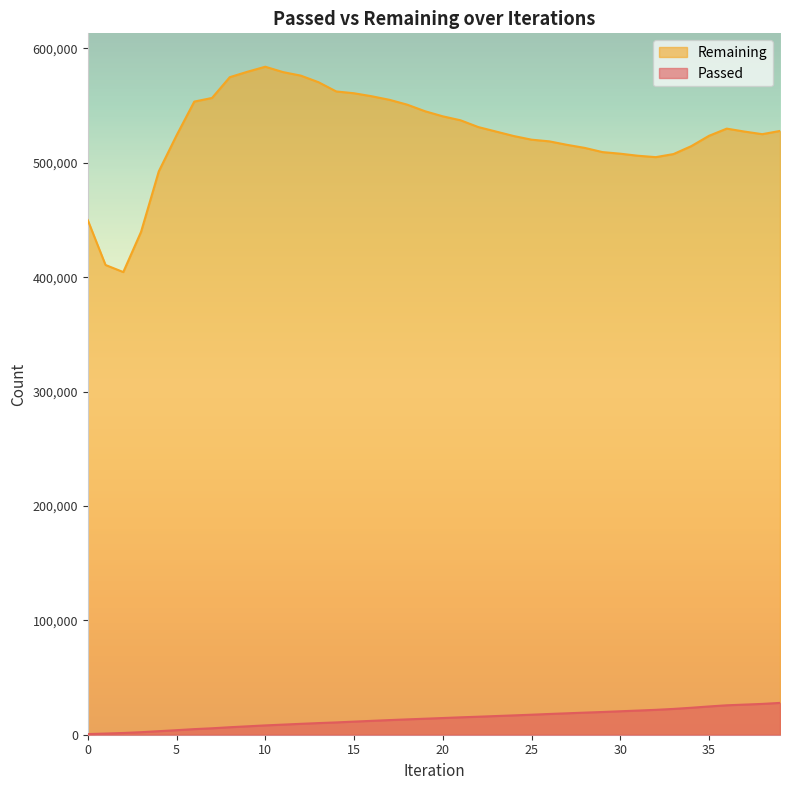

True or false: Passed and Remaining cross at least once.

False